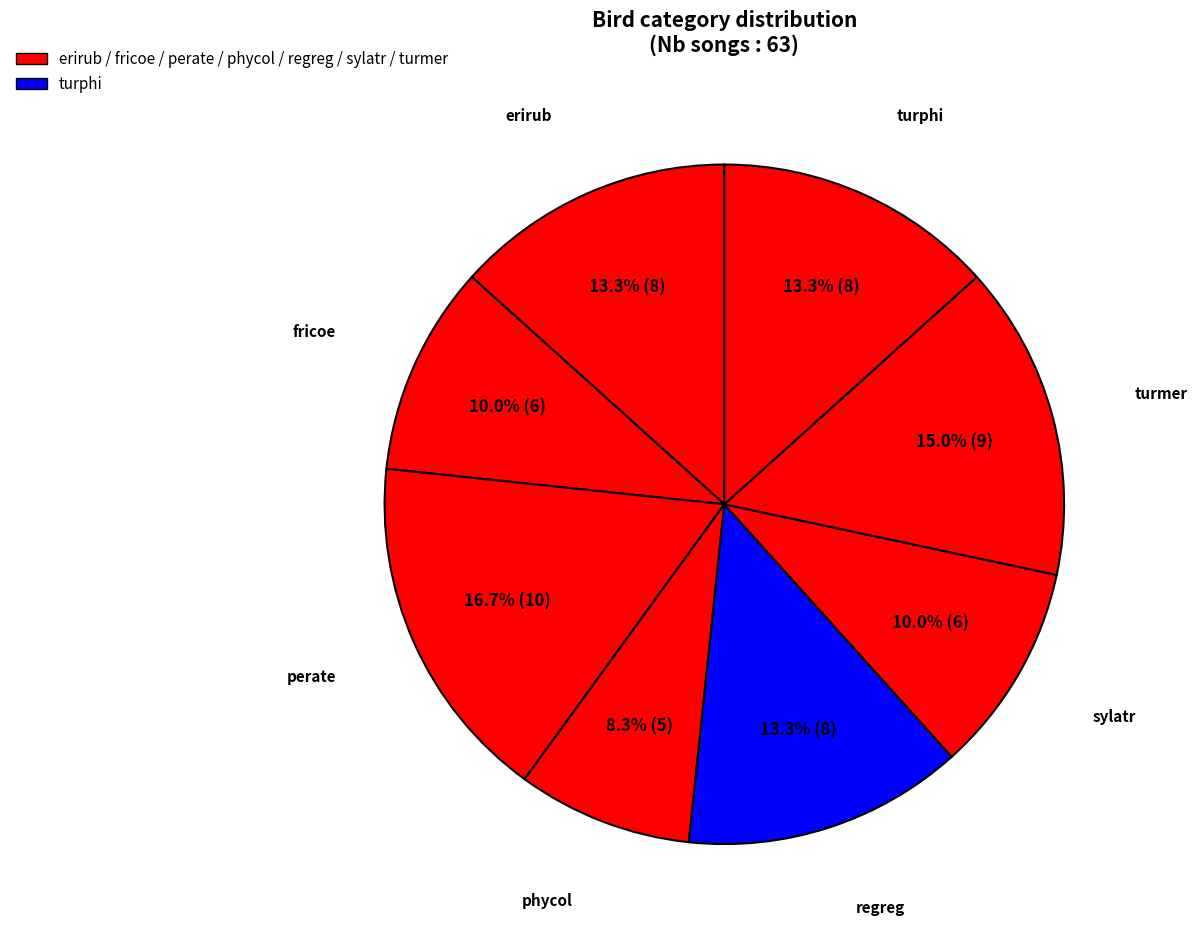

How many segments does this pie chart have?

8